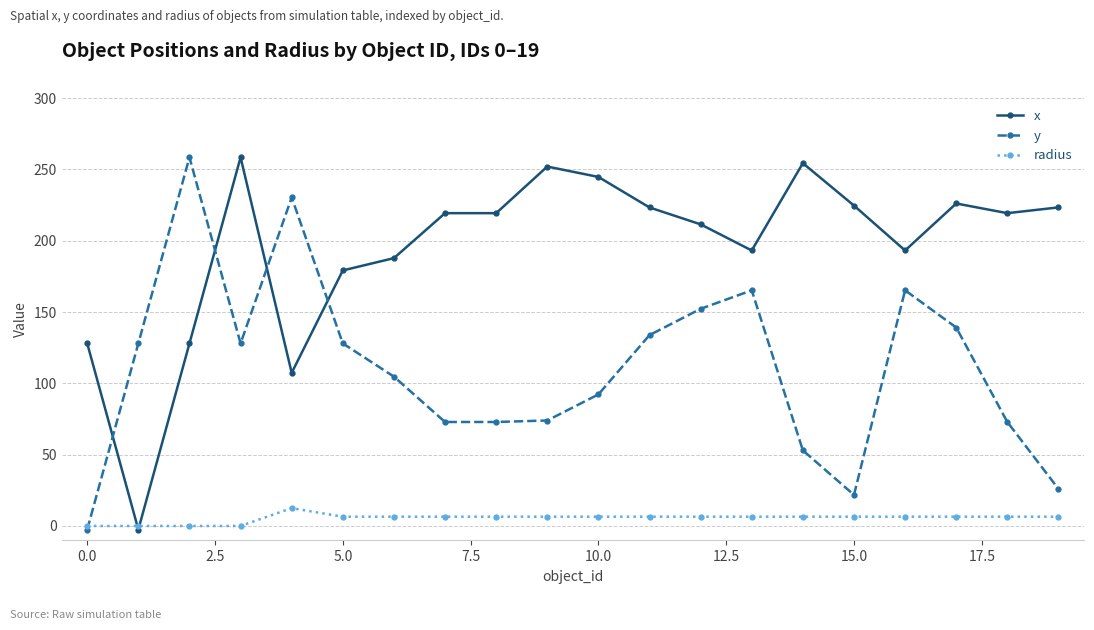

How many lines are shown in the chart?

3